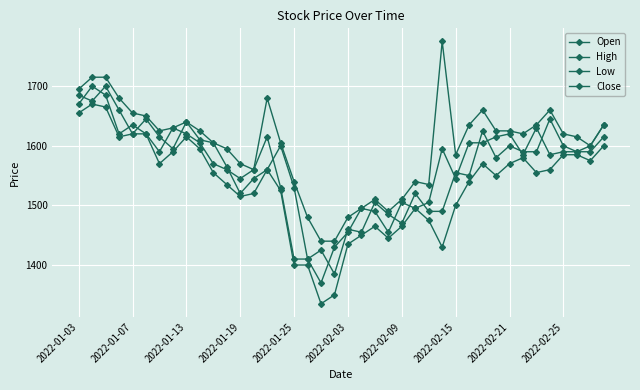

Is this an area chart (filled region under the line)?

No